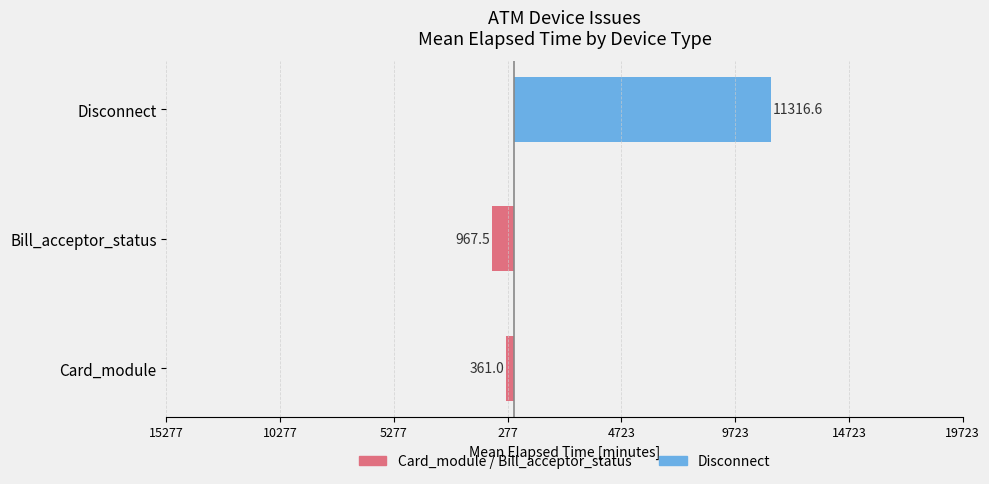

How many data points in Card / Bill (mean elapsed, min) are less than -361?

1